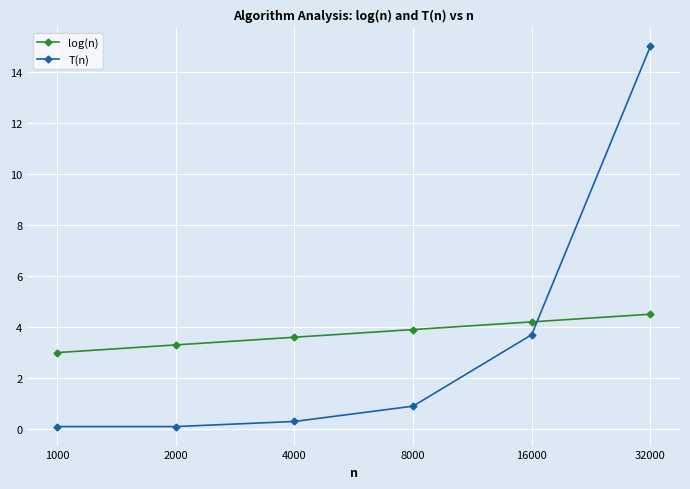

What is the approximate value of T(n) at 1000?

0.1